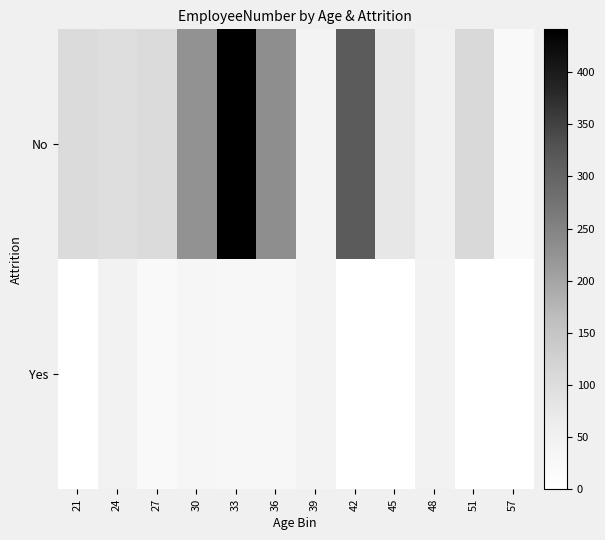

At 42, list the series in order from largest to smallest.

No, Yes